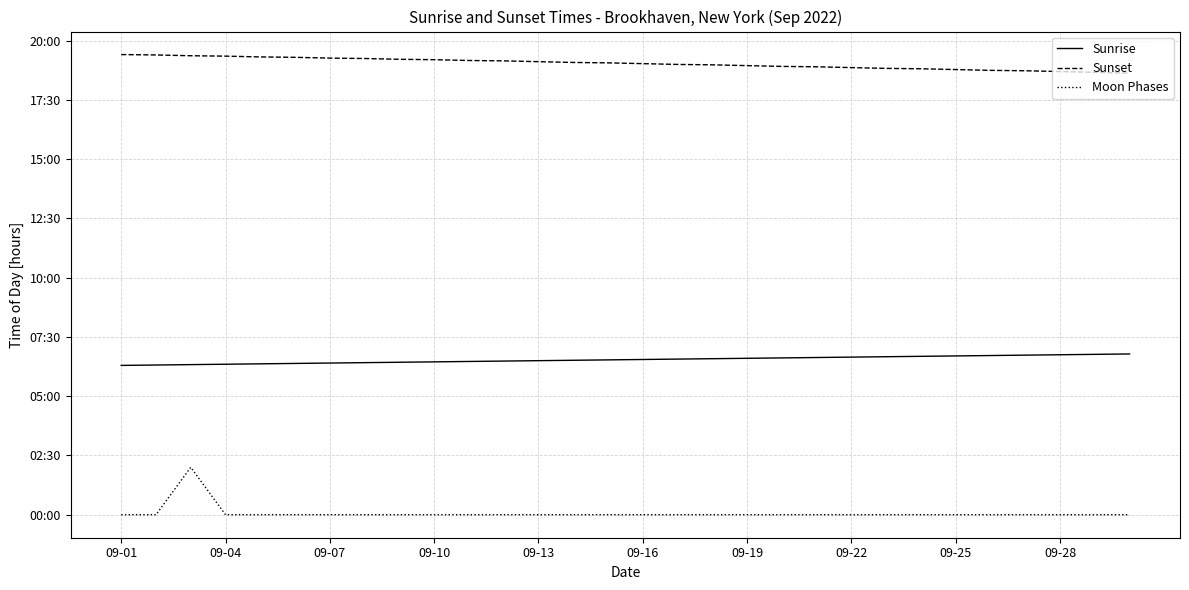

What are all the series names shown in the legend?

Sunrise, Sunset, Moon Phases